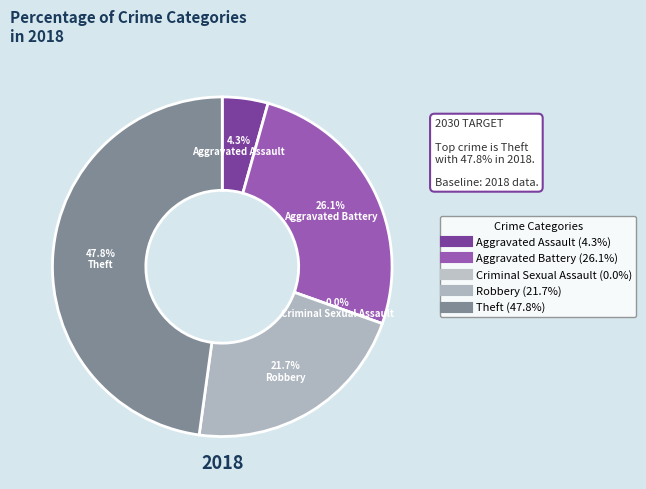

Which category has the biggest portion of the pie?

Theft